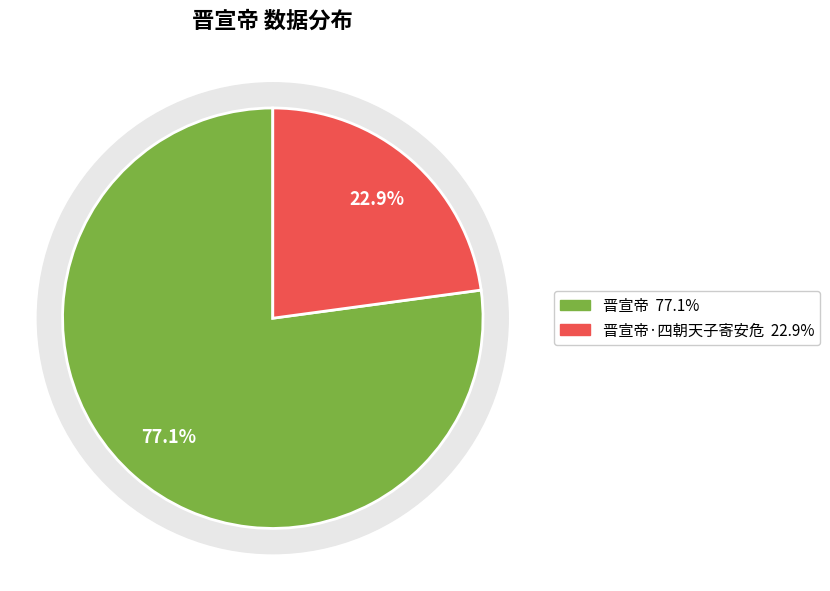

Rank the categories by value from lowest to highest.

晋宣帝·四朝天子寄安危, 晋宣帝